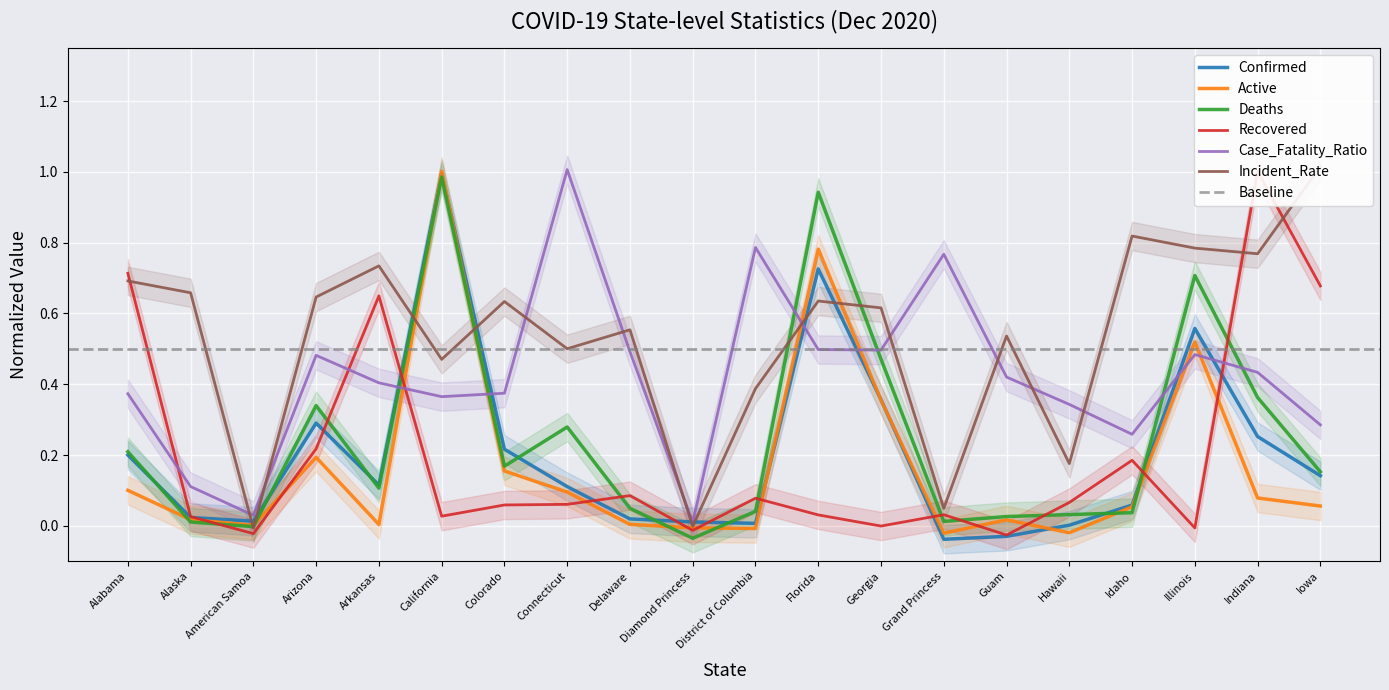

What is the sum of all Active values?

3.4